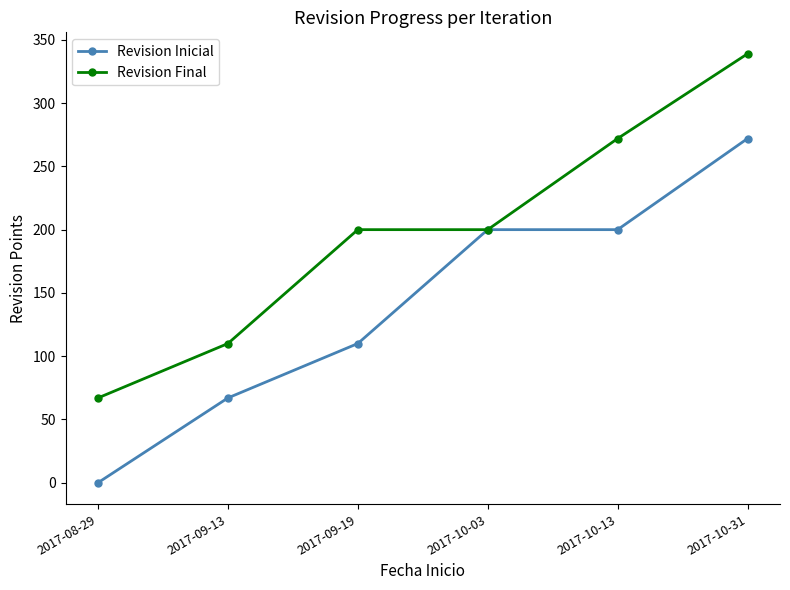

Count the number of data series in this chart.

2